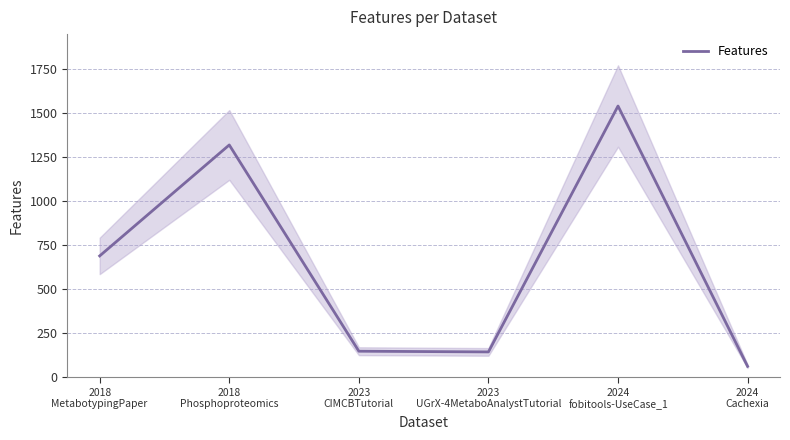

Where is the first local maximum?

2018
Phosphoproteomics